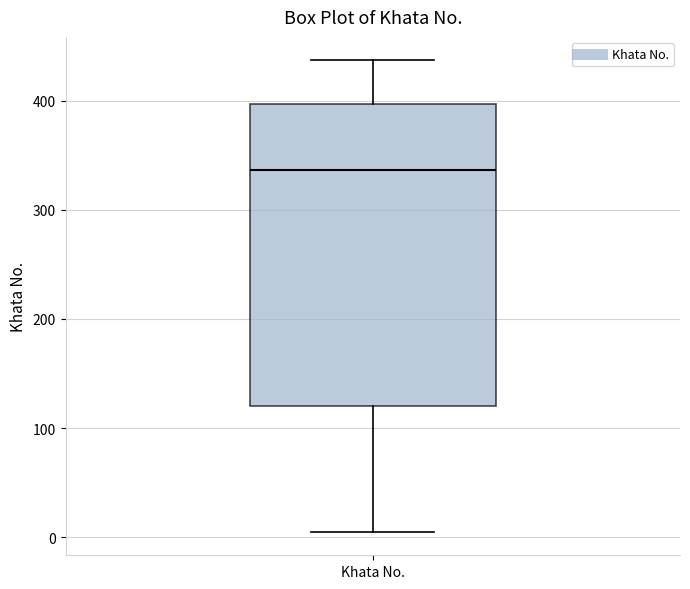

Where does the median line of the box for Khata No. sit on the y-axis? The values are not printed on the chart, so give them approximately, as read against the axis.

340